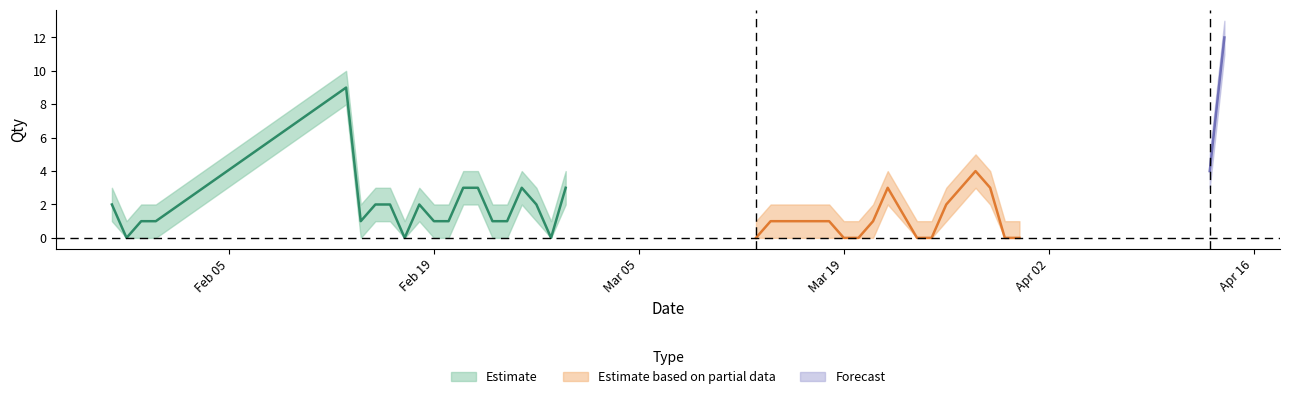

Is the value of Qty_upper at 2018-03-21 greater than the value of Qty at 2018-03-16?

Yes